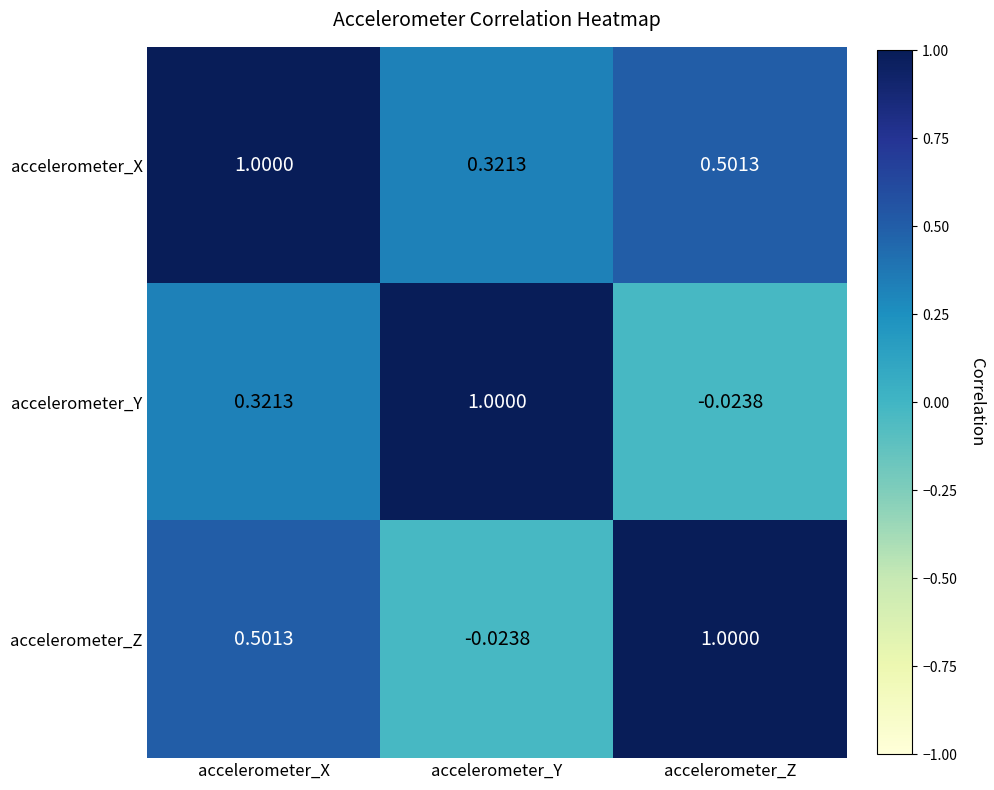

Which category has the lowest value in the accelerometer_Z series?

accelerometer_Y